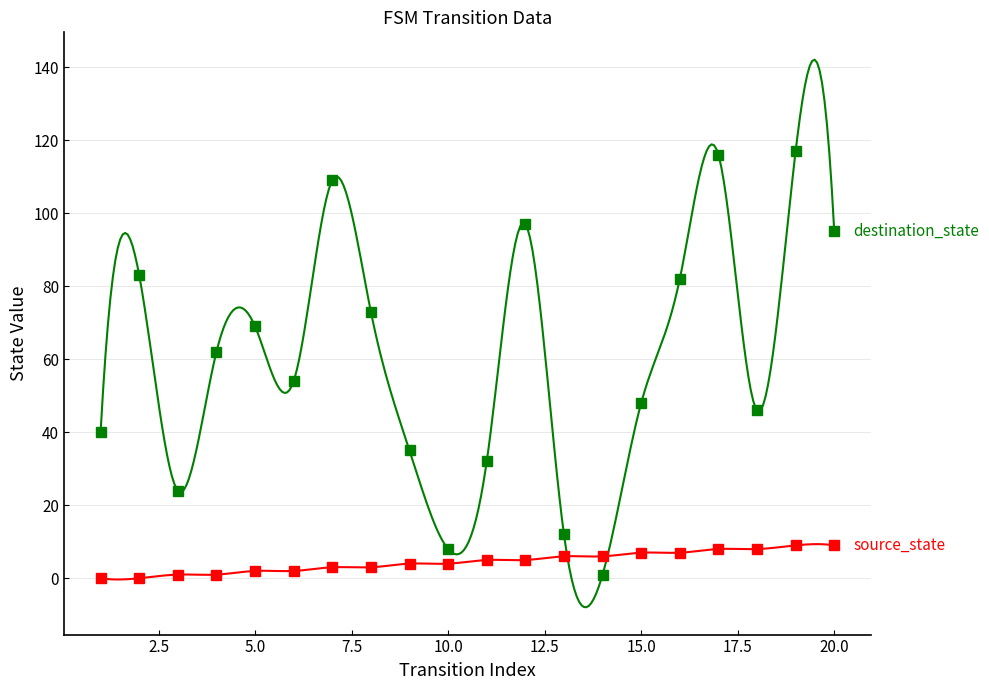

How many times do source_state and destination_state cross each other?

2